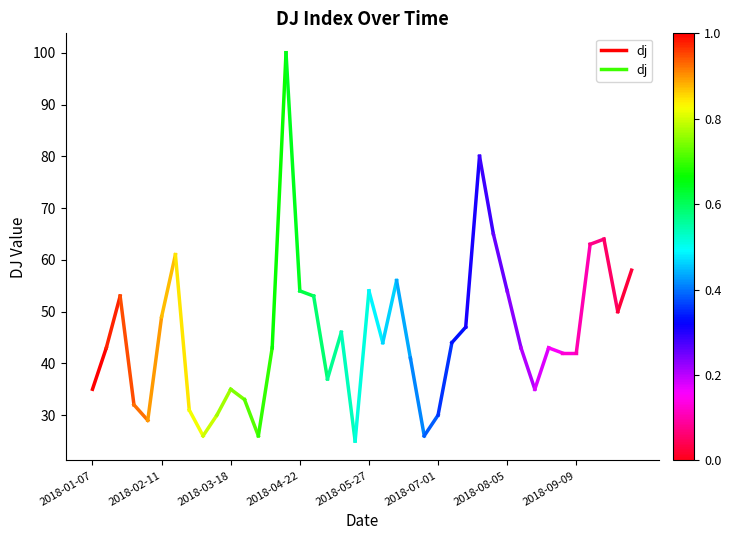

What position from the left is 2018-02-11?

2